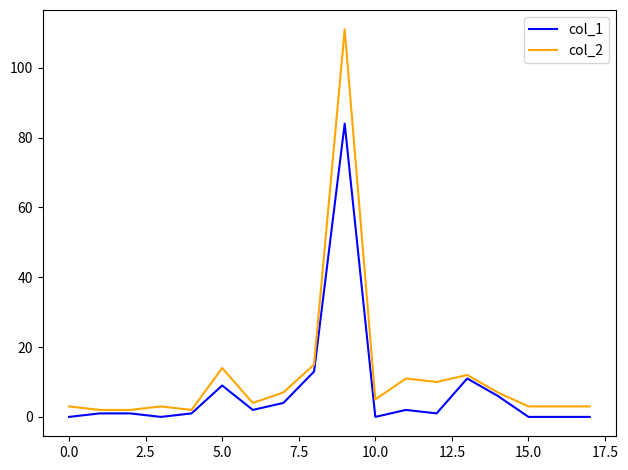

What is the difference between the maximum and second lowest values in the col_1 series?

84